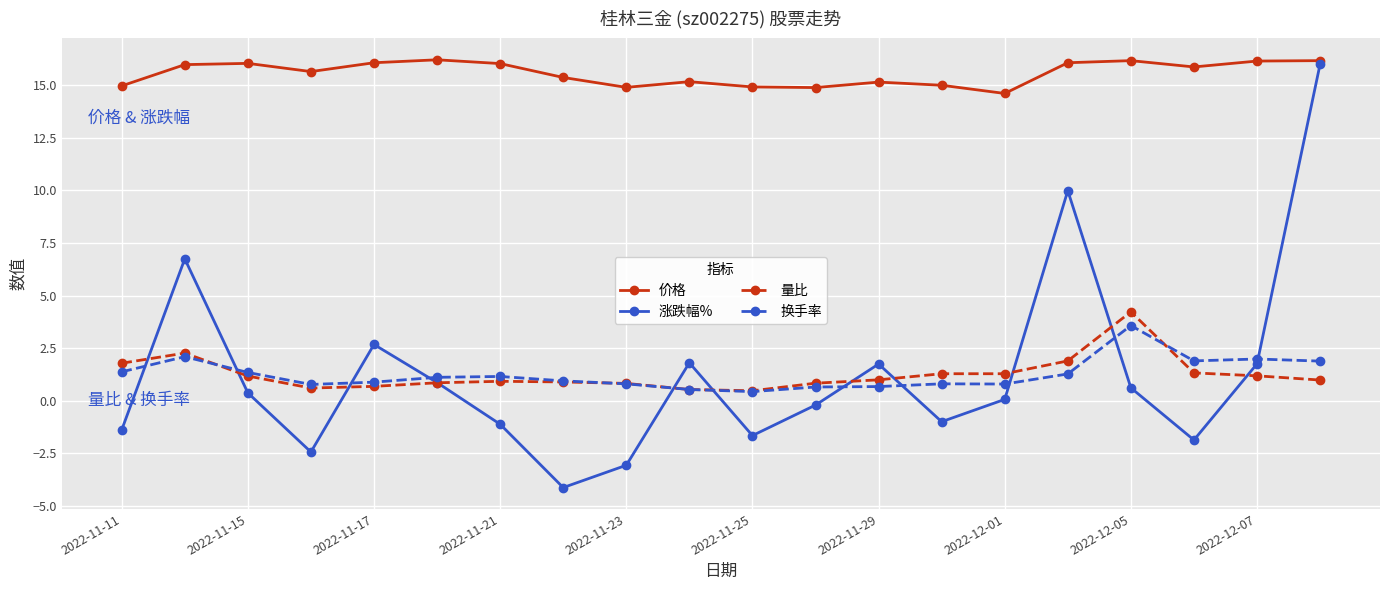

Which series has the largest range (max minus min)?

涨跌幅%